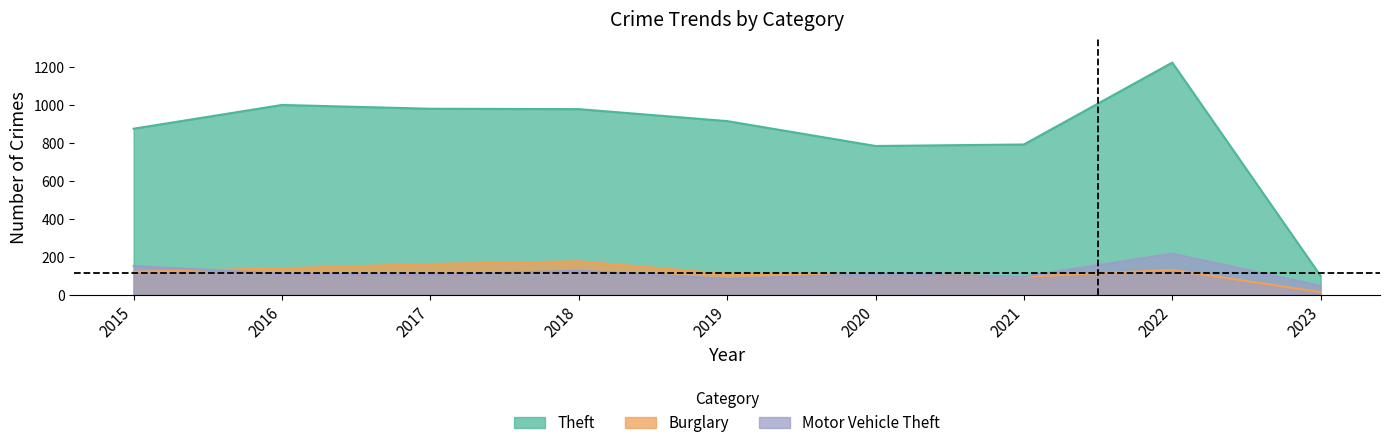

How many distinct data groups are displayed?

3